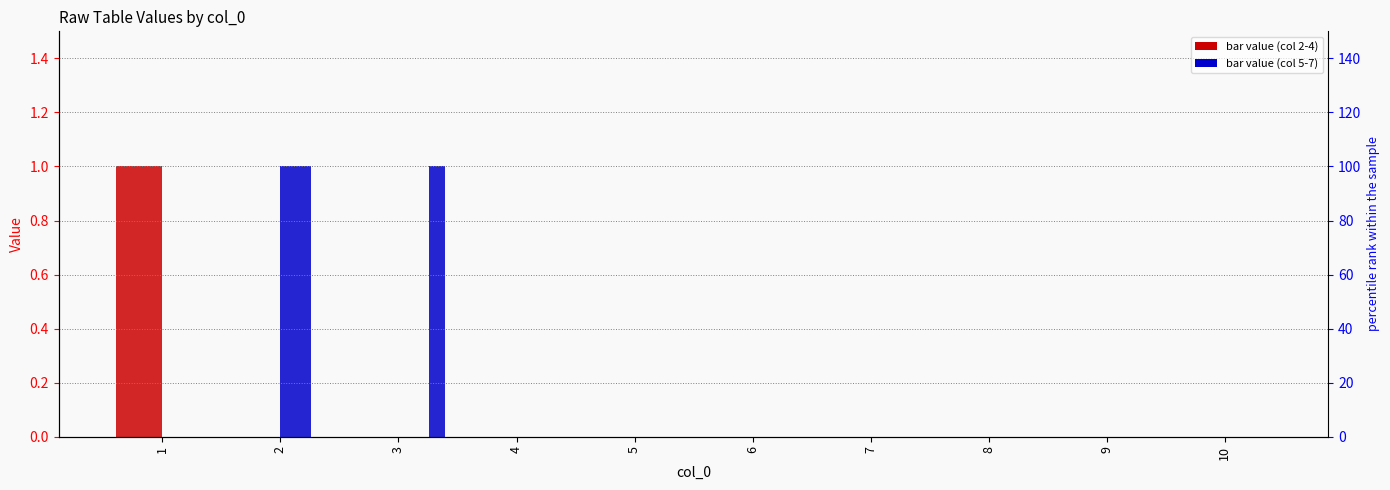

Reading left to right, list all the values displayed in this chart.

2: 1	0	0	0	0	0	0	0	0	0
3: 1	0	0	0	0	0	0	0	0	0
4: 1	0	0	0	0	0	0	0	0	0
5: 0	1	0	0	0	0	0	0	0	0
6: 0	1	0	0	0	0	0	0	0	0
7: 0	0	1	0	0	0	0	0	0	0